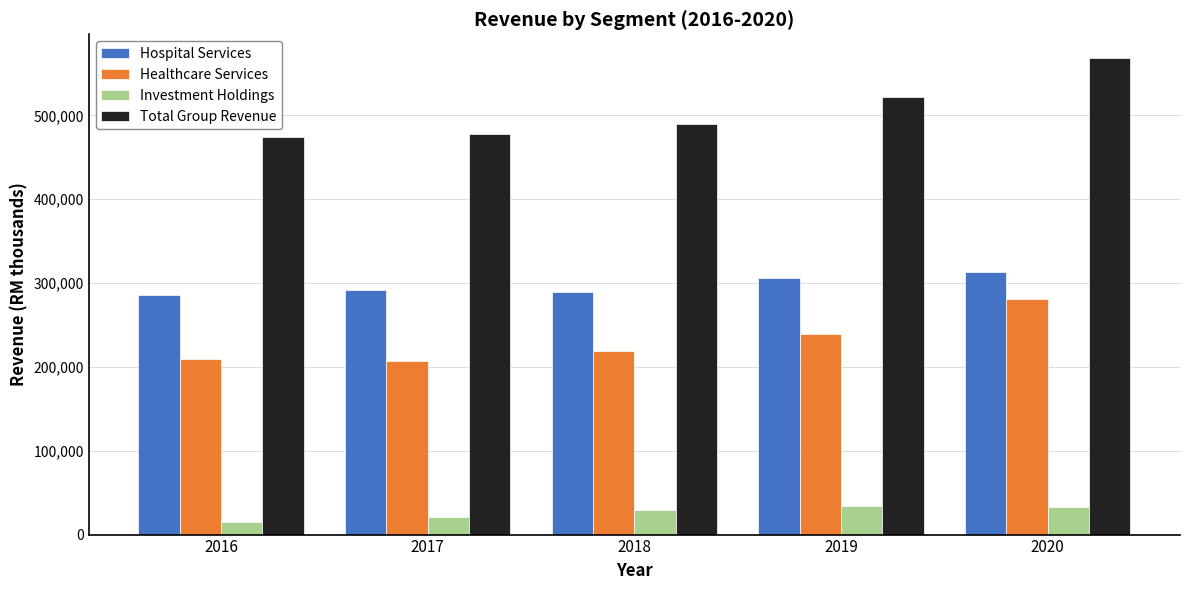

What is the spread (max minus min) of values at 2018?

459935